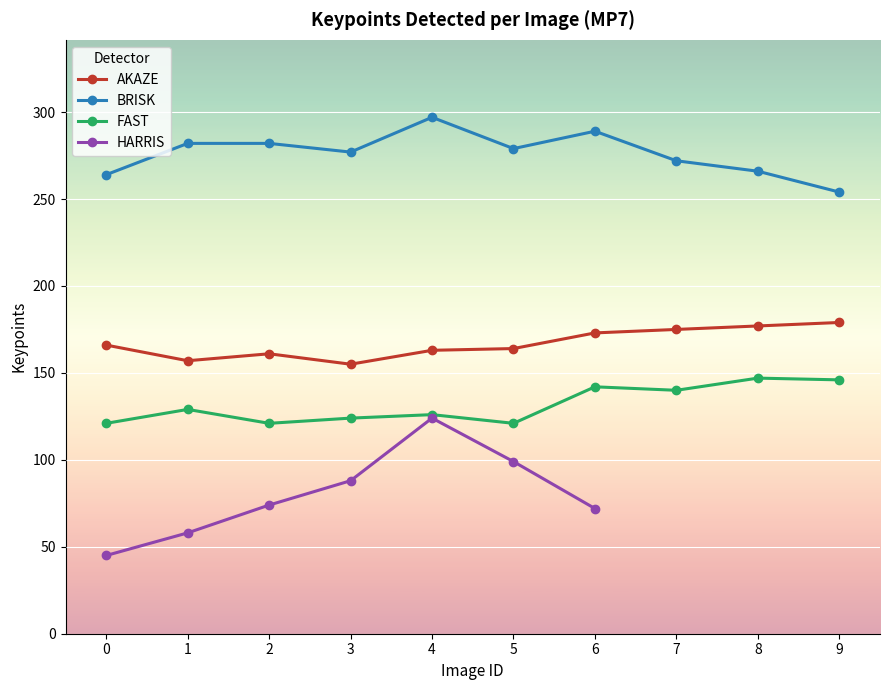

What is the value of the FAST point at the 1st from the left?

121